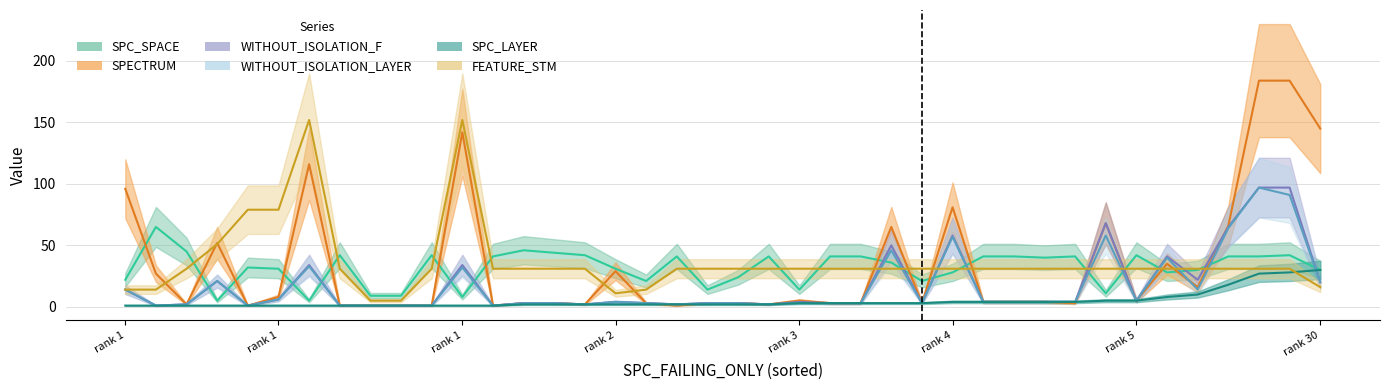

What is the maximum value shown in the chart?

184